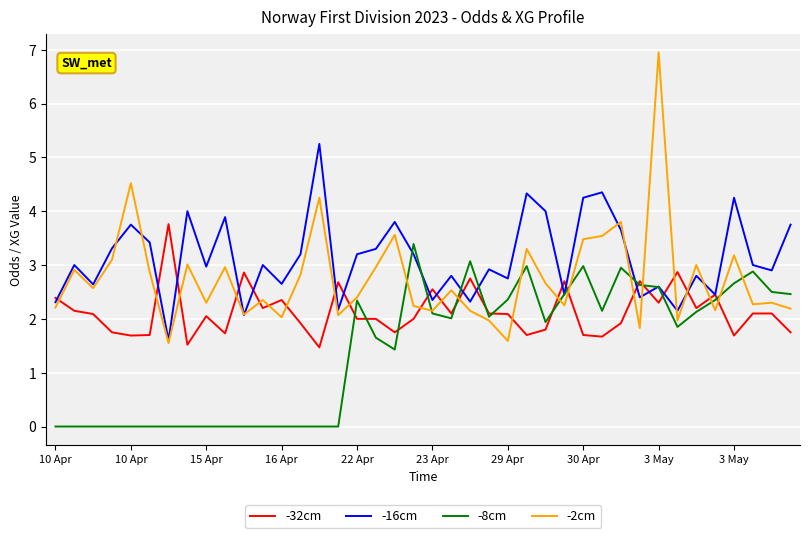

What is the highest value of the -32cm series?

3.8